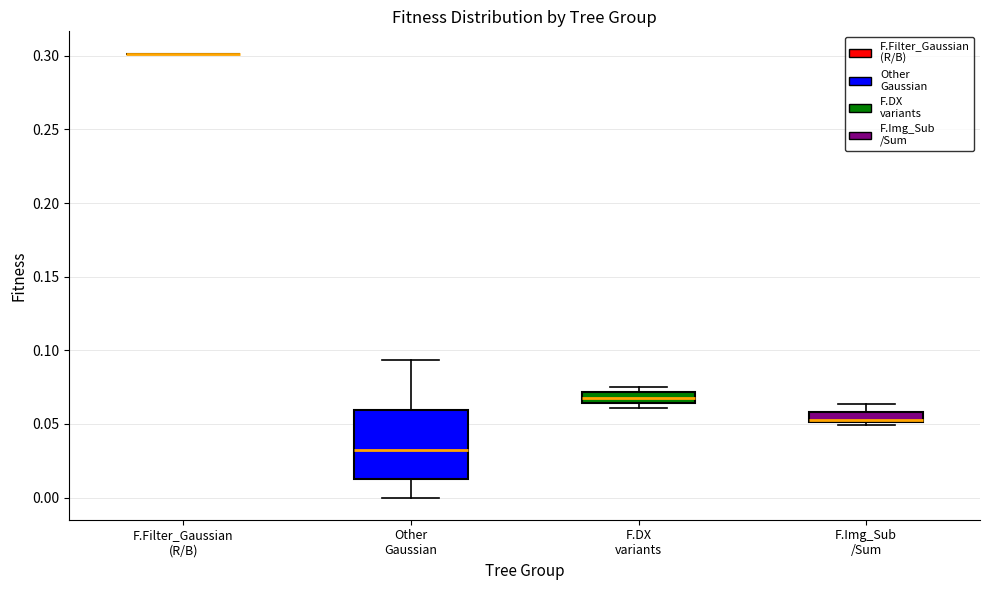

Comparing the boxes themselves (not the whiskers), which one is the tallest?

Other Gaussian